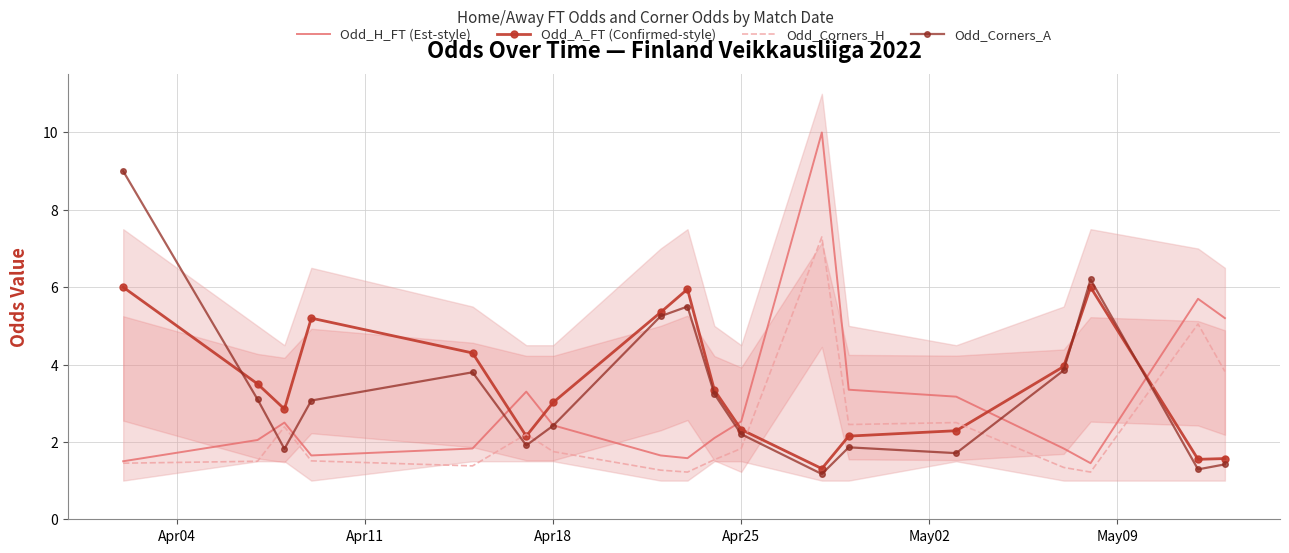

Is this an area chart (filled region under the line)?

No